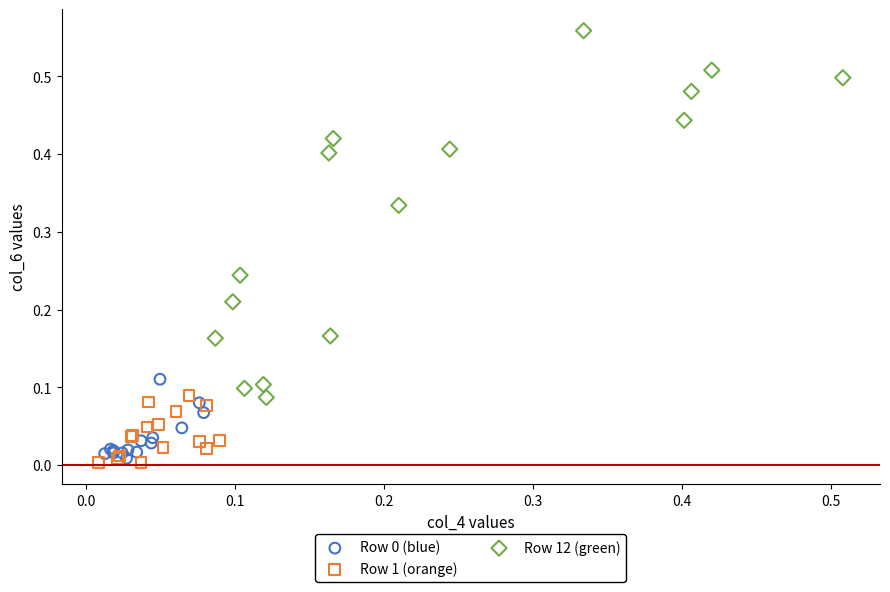

Which series has the largest Y range (max minus min)?

Row 12 (green)